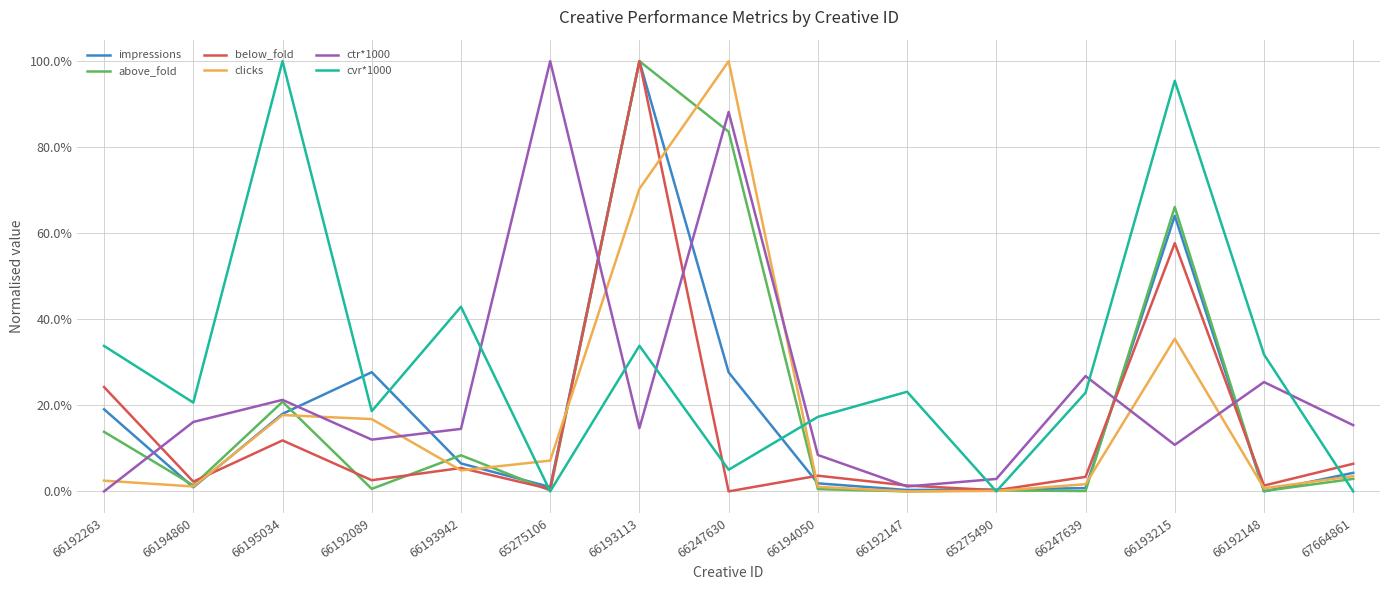

Reading left to right, list all the values displayed in this chart.

impressions: 0.2	0.0	0.2	0.3	0.1	0.0	1.0	0.3	0.0	0.0	0.0	0.0	0.6	0.0	0.0
above_fold: 0.1	0.0	0.2	0.0	0.1	0.0	1.0	0.8	0.0	0.0	0.0	0.0	0.7	0.0	0.0
below_fold: 0.2	0.0	0.1	0.0	0.1	0.0	1.0	0.0	0.0	0.0	0.0	0.0	0.6	0.0	0.1
clicks: 0.0	0.0	0.2	0.2	0.0	0.1	0.7	1.0	0.0	0.0	0.0	0.0	0.4	0.0	0.0
ctr*1000: 0.0	0.2	0.2	0.1	0.1	1.0	0.1	0.9	0.1	0.0	0.0	0.3	0.1	0.3	0.2
cvr*1000: 0.3	0.2	1.0	0.2	0.4	0.0	0.3	0.1	0.2	0.2	0.0	0.2	1.0	0.3	0.0